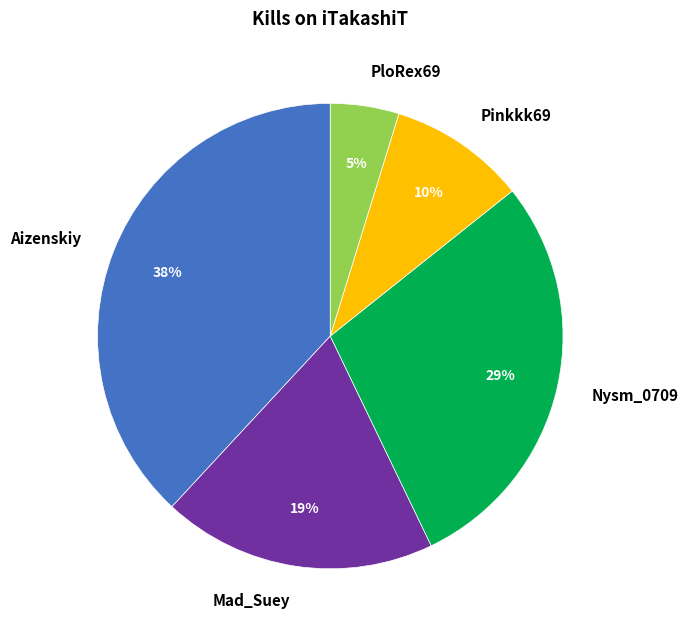

True or false: Mad_Suey accounts for 19% of the total.

True